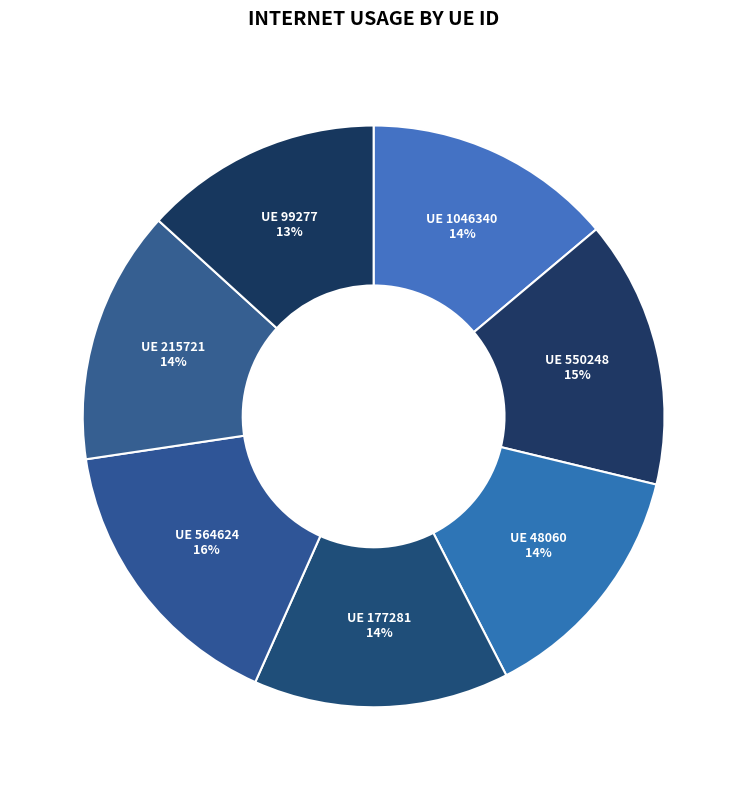

How many segments does this pie chart have?

7